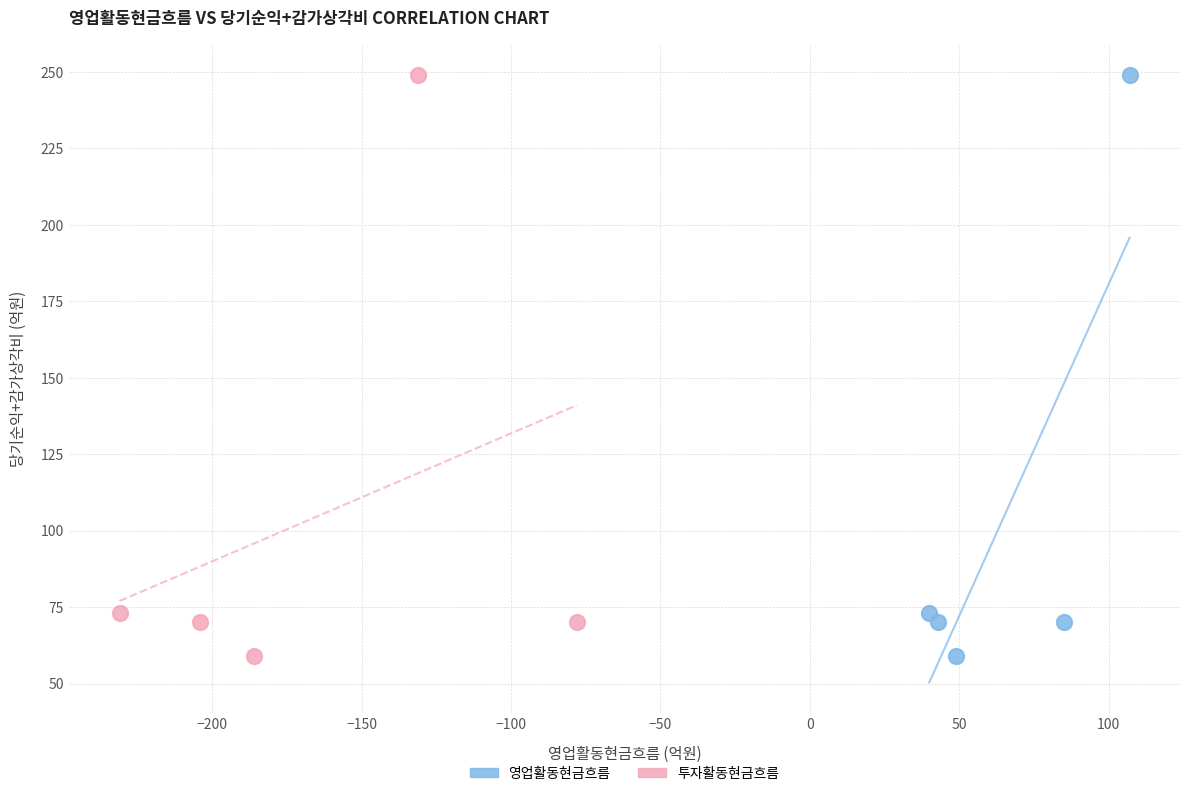

What are all the series names shown in the legend?

영업활동현금흐름, 투자활동현금흐름